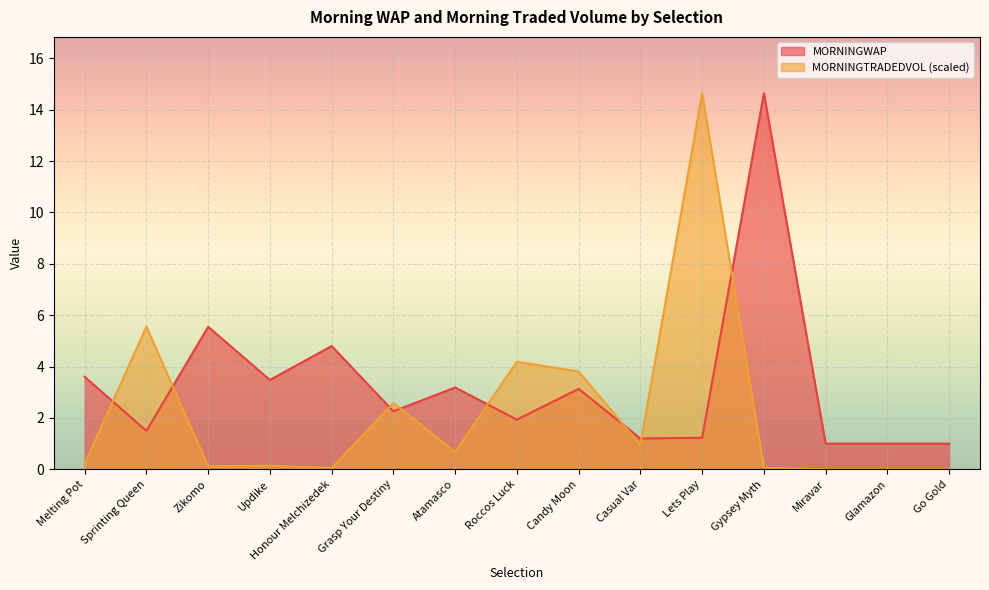

What is the label of the 6th point from the right?

Casual Var